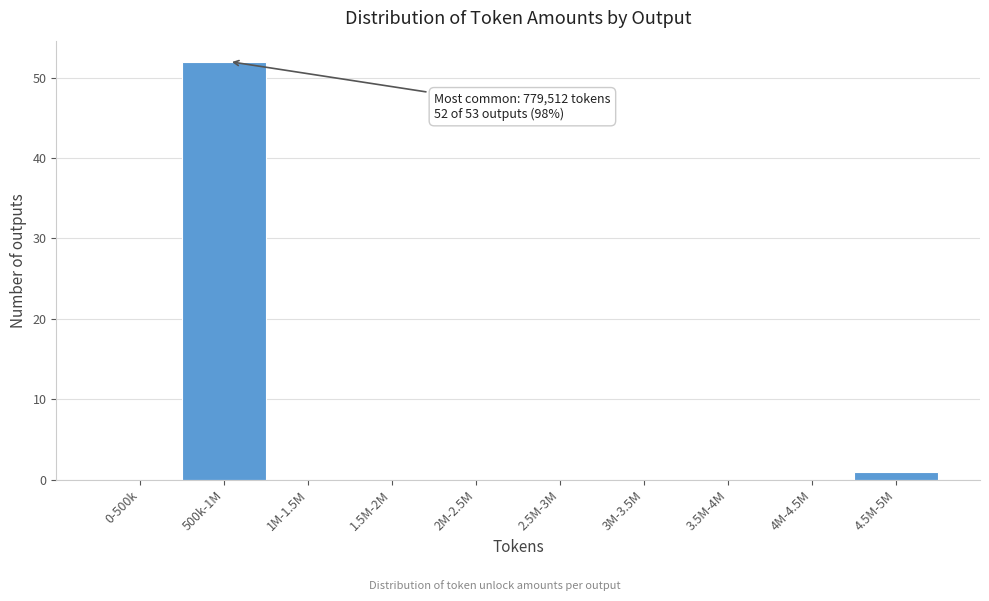

Reading left to right, what are all the values shown in this chart?

0-500k=0	500k-1M=52	1M-1.5M=0	1.5M-2M=0	2M-2.5M=0	2.5M-3M=0	3M-3.5M=0	3.5M-4M=0	4M-4.5M=0	4.5M-5M=1